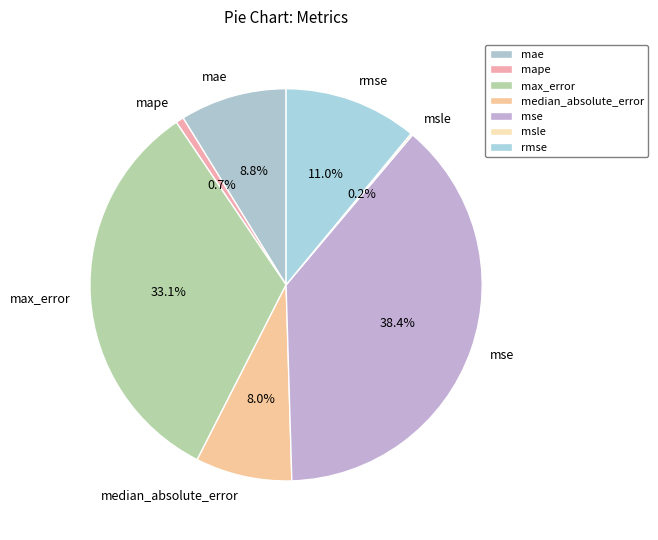

To the nearest percent, what is the average slice percentage?

14%